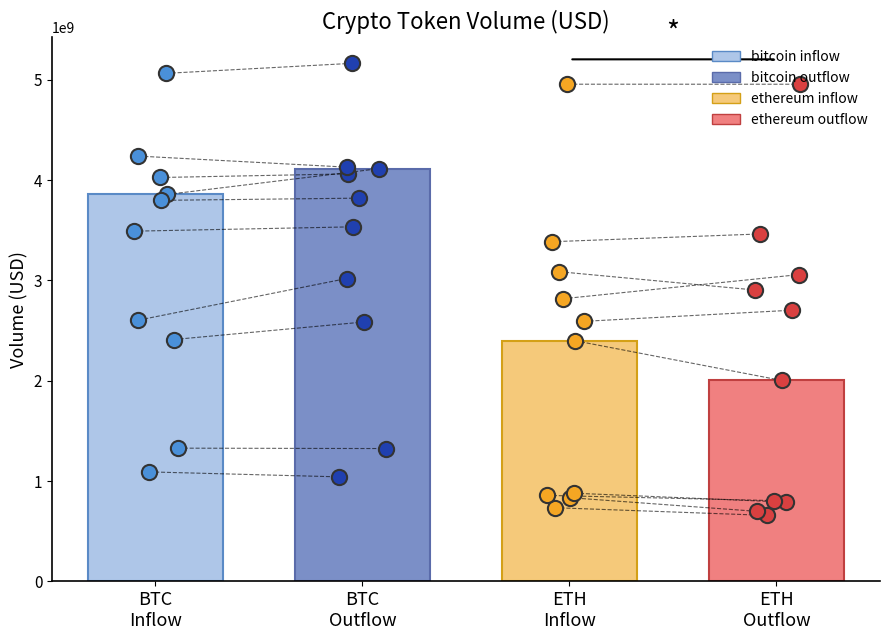

At how many categories does at least one series exceed 4937584770?

2